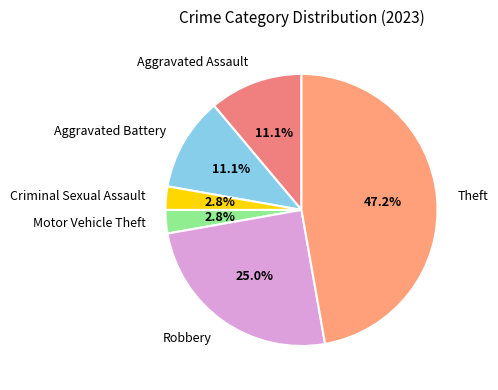

Which slice is the largest?

Theft